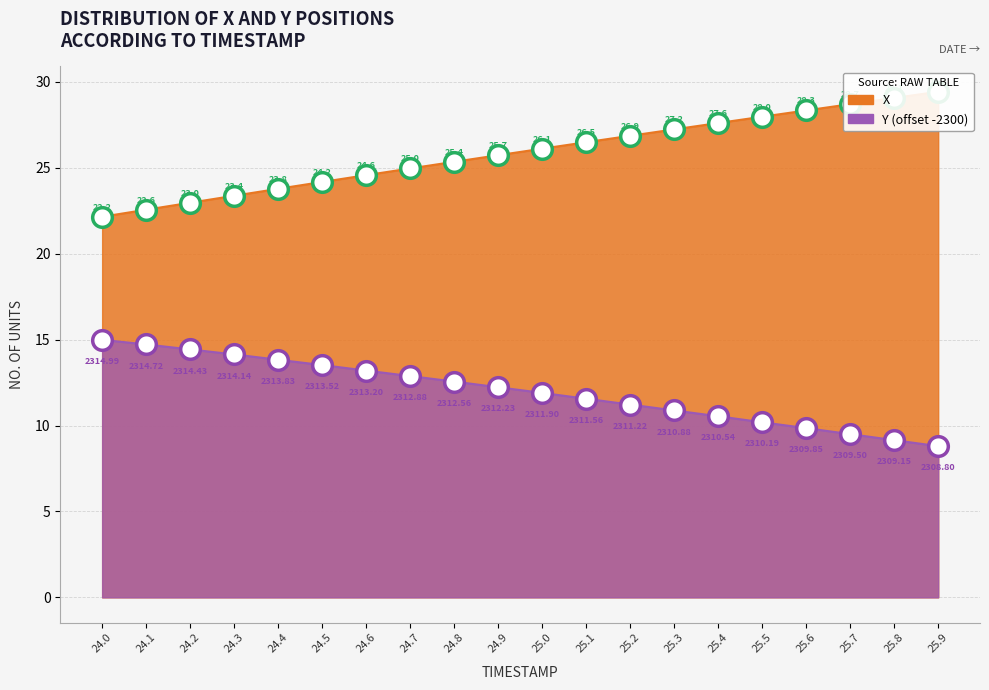

Is the value of Y at 24.9 greater than the value of X at 24.4?

No